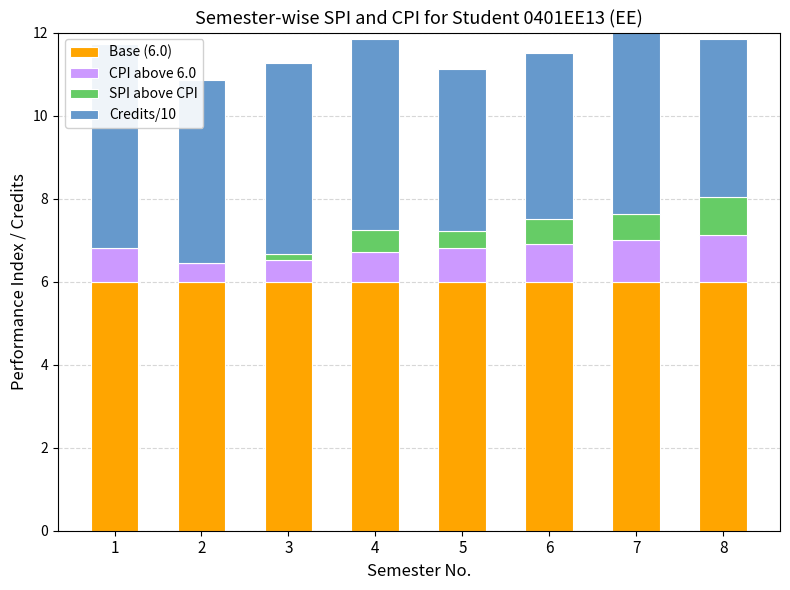

How many groups of bars are there?

8